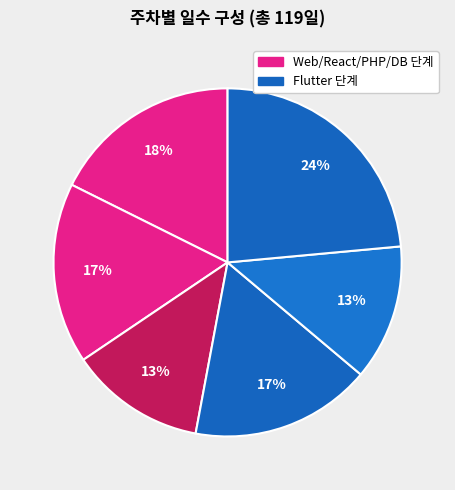

Count the number of slices in the pie.

6